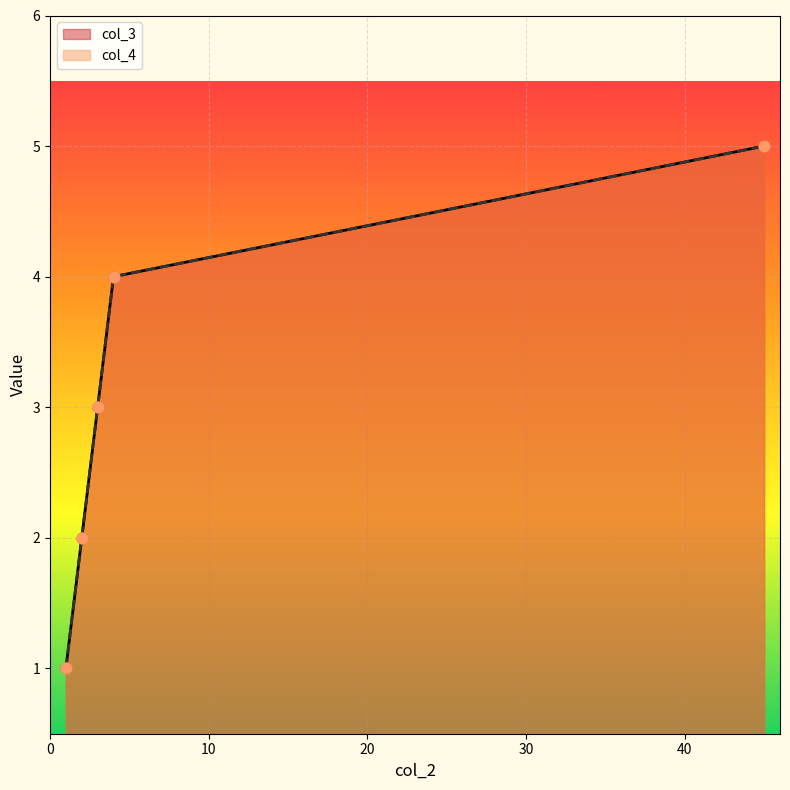

What is the total value across all series at 3?

6